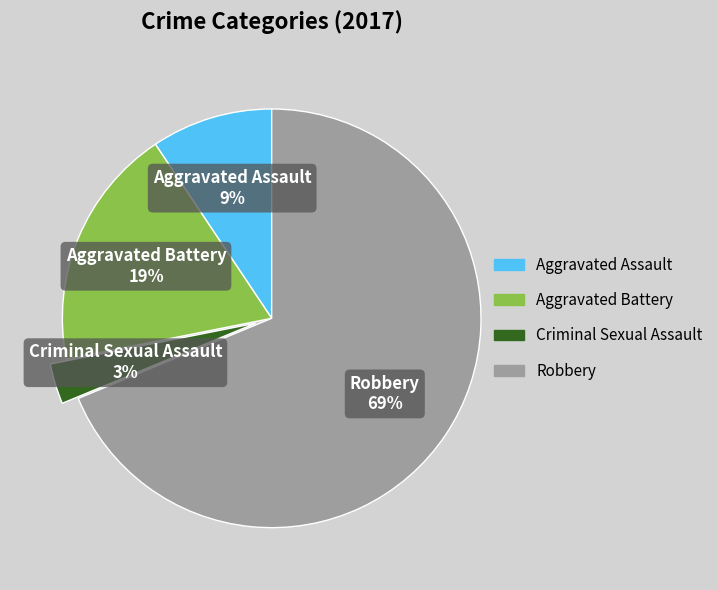

Which category has the biggest portion of the pie?

Robbery